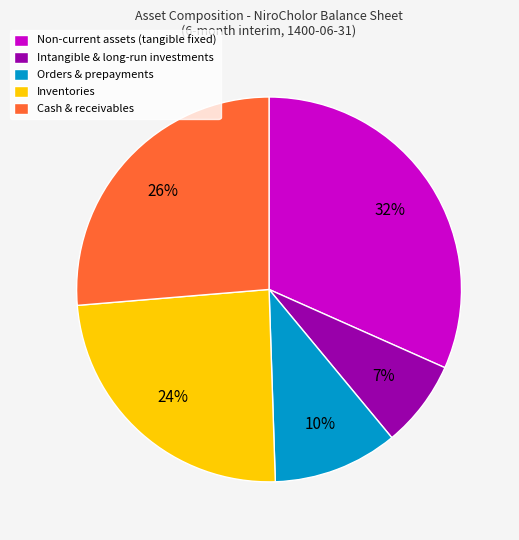

What is the largest slice in the pie chart?

Non-current assets (tangible fixed)